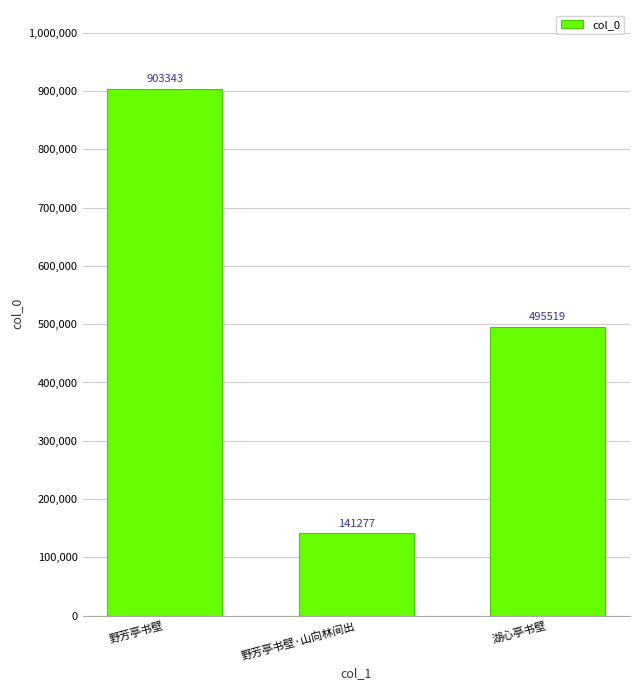

What position from the right is 野芳亭书壁?

3